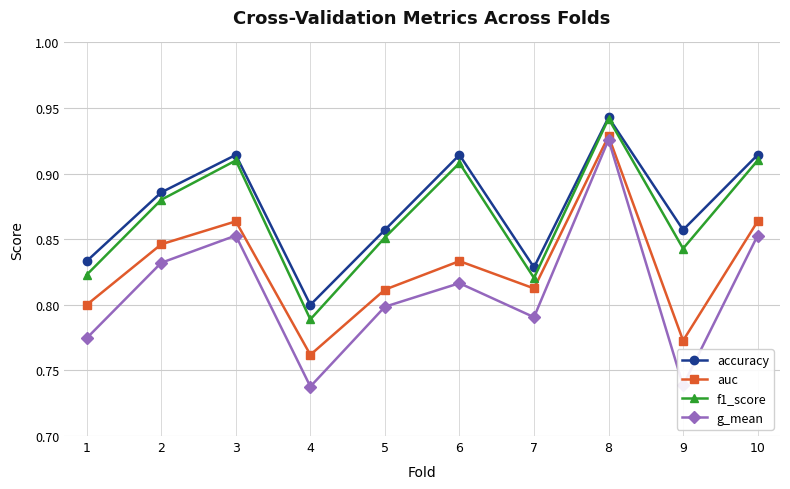

How many f1_score values are between 0 and 1?

10